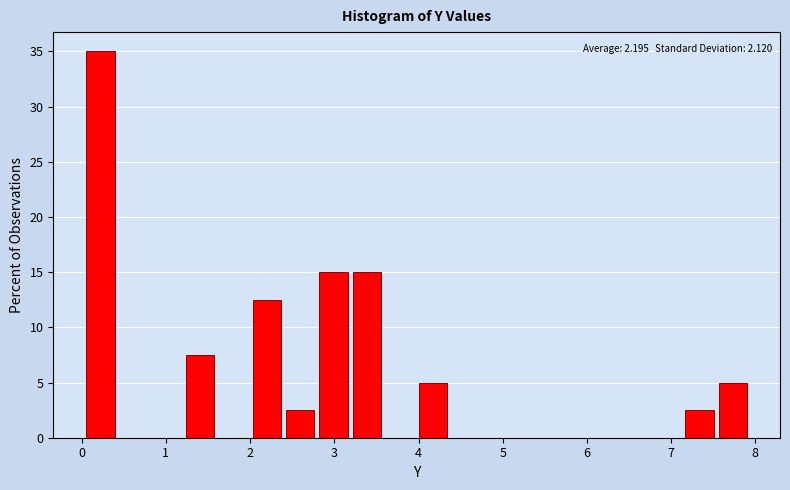

Around what value on the x-axis is the tallest bar? Give the approximate position of its centre, as read against the axis.

0.2